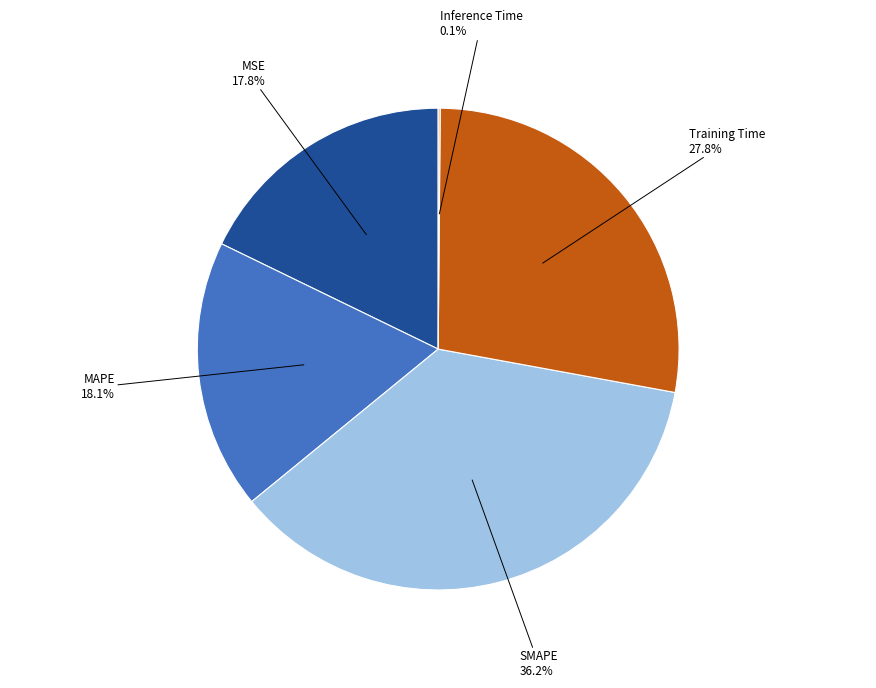

How much of the chart is everything except MAPE?

81.9%